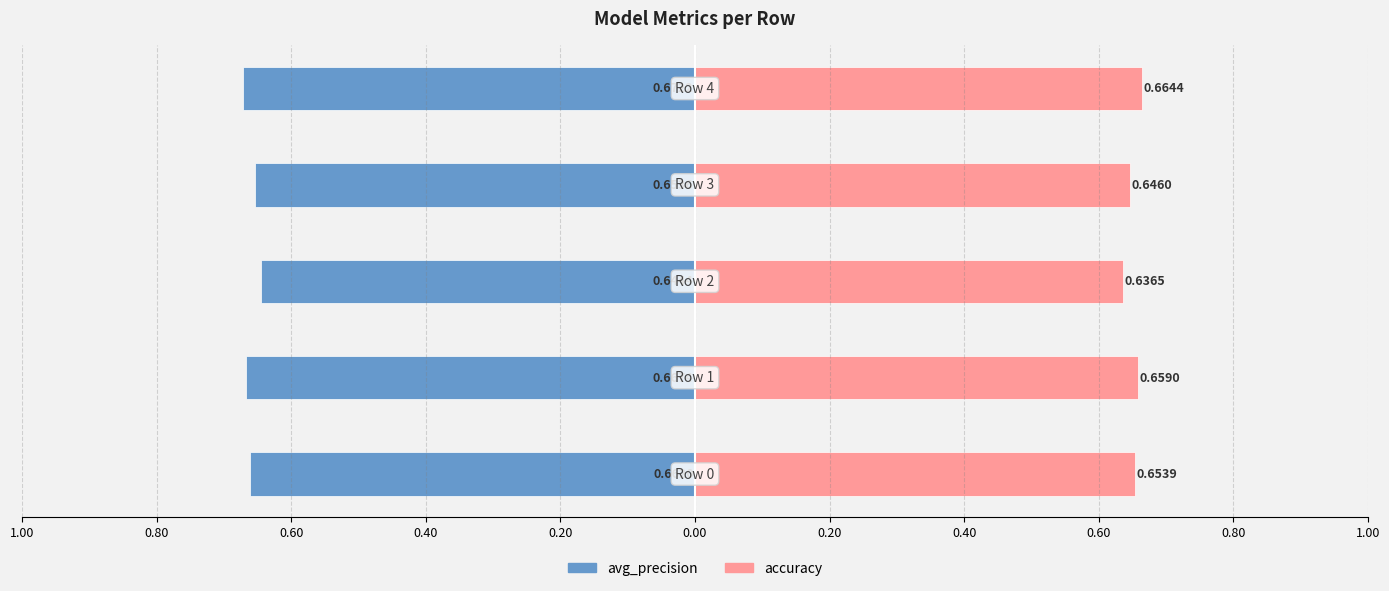

The value of avg_precision at 0.40 is -0.9. True or false?

False